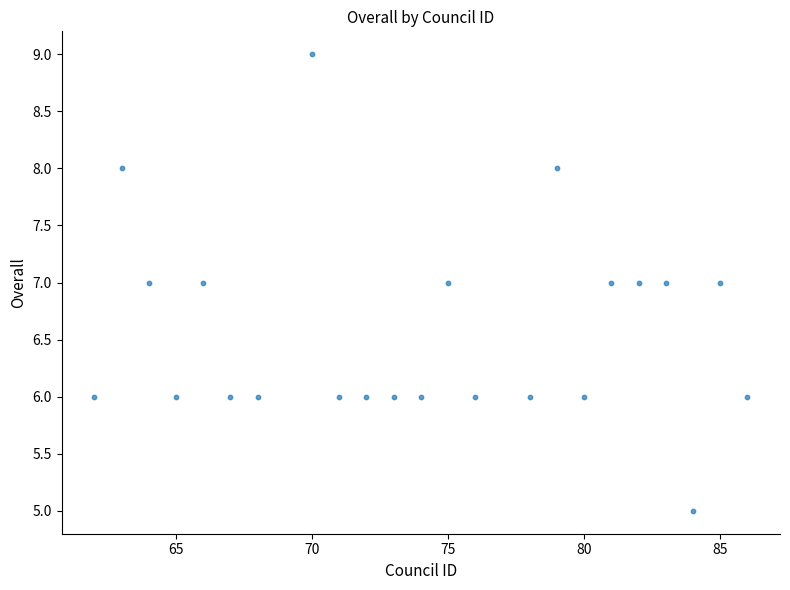

What is the range of X values (max minus min)?

24